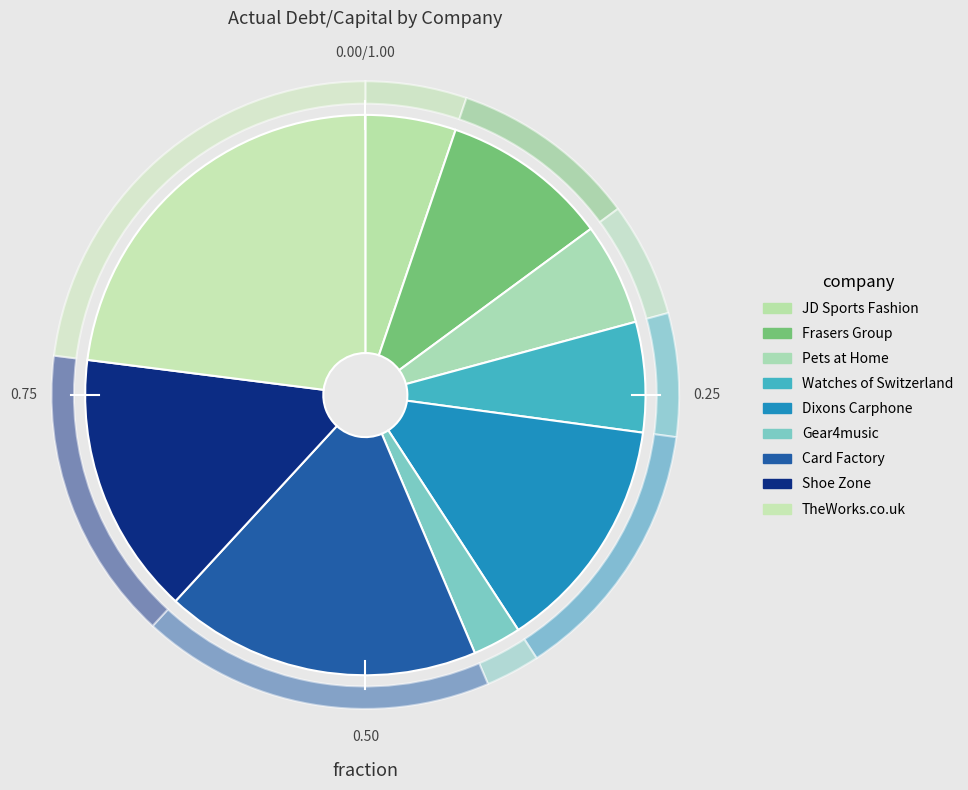

Is JD Sports Fashion the majority of the pie?

No